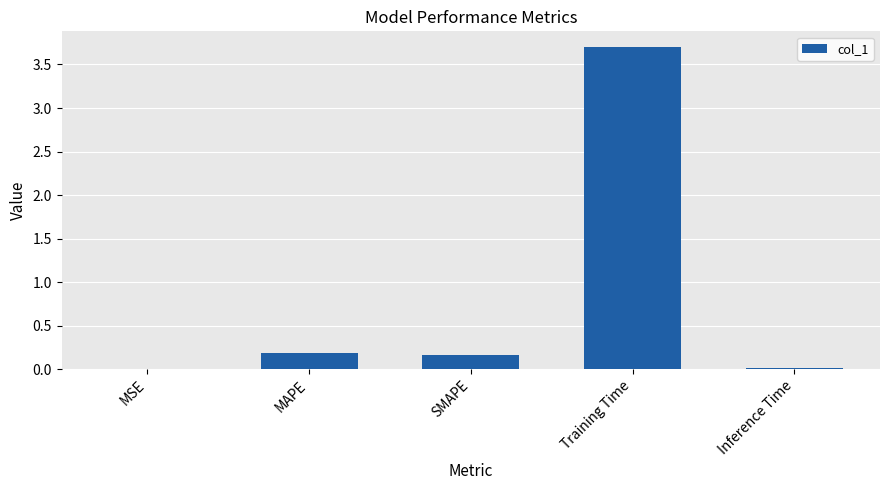

What is the sum of all values?

4.1